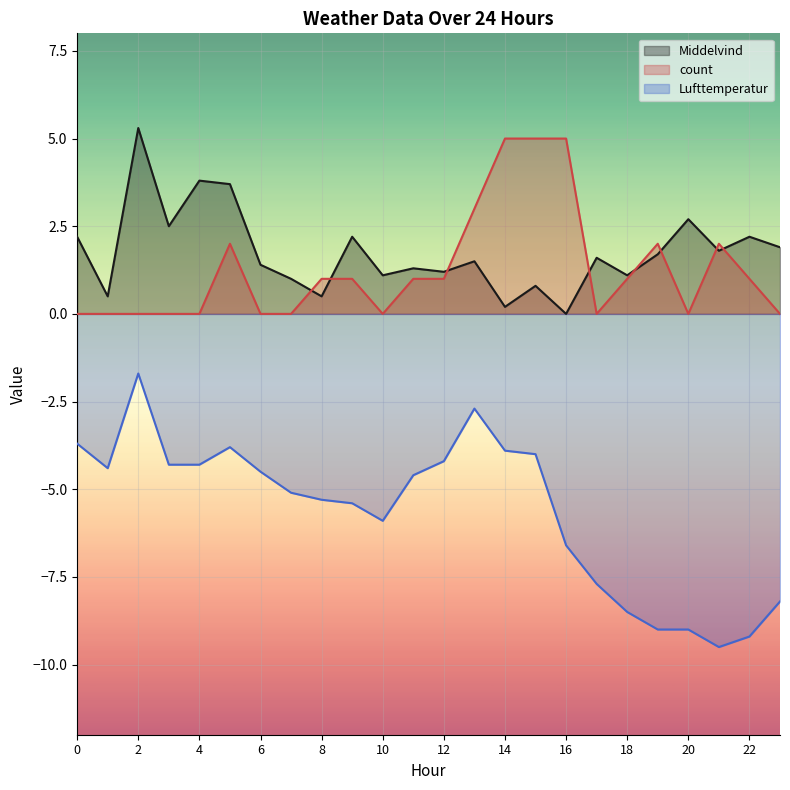

Where is the first local minimum for Middelvind?

1